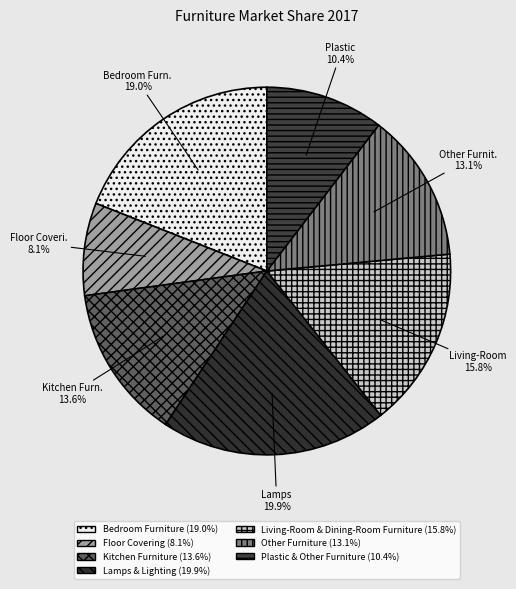

To the nearest percent, what is the difference between the largest and smallest slice percentages?

12%